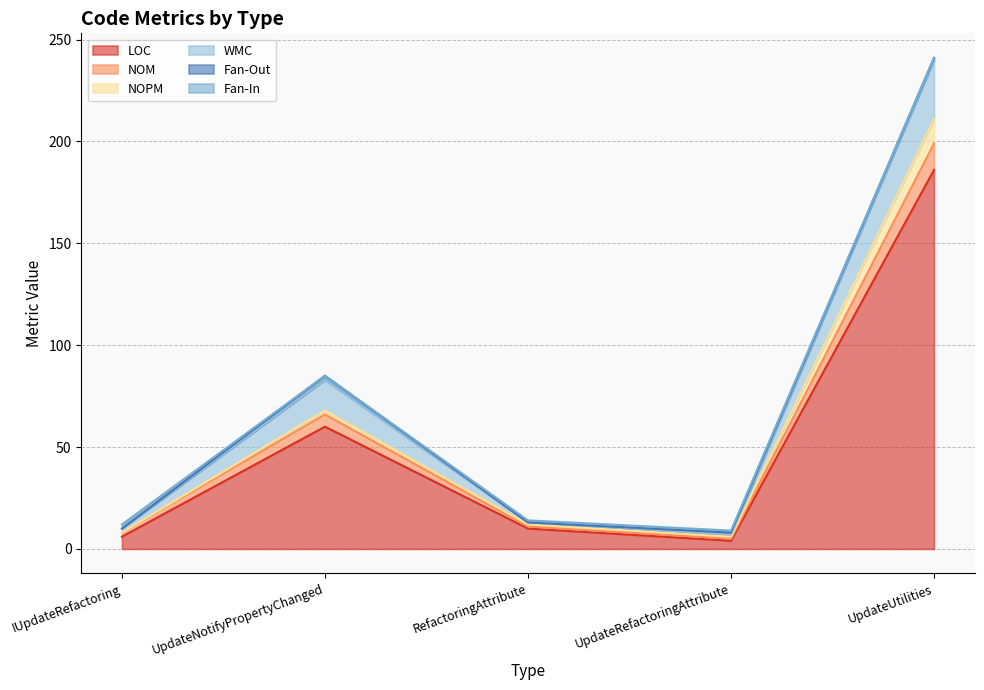

In LOC, how many points are lower than both neighbors (excluding endpoints)?

1